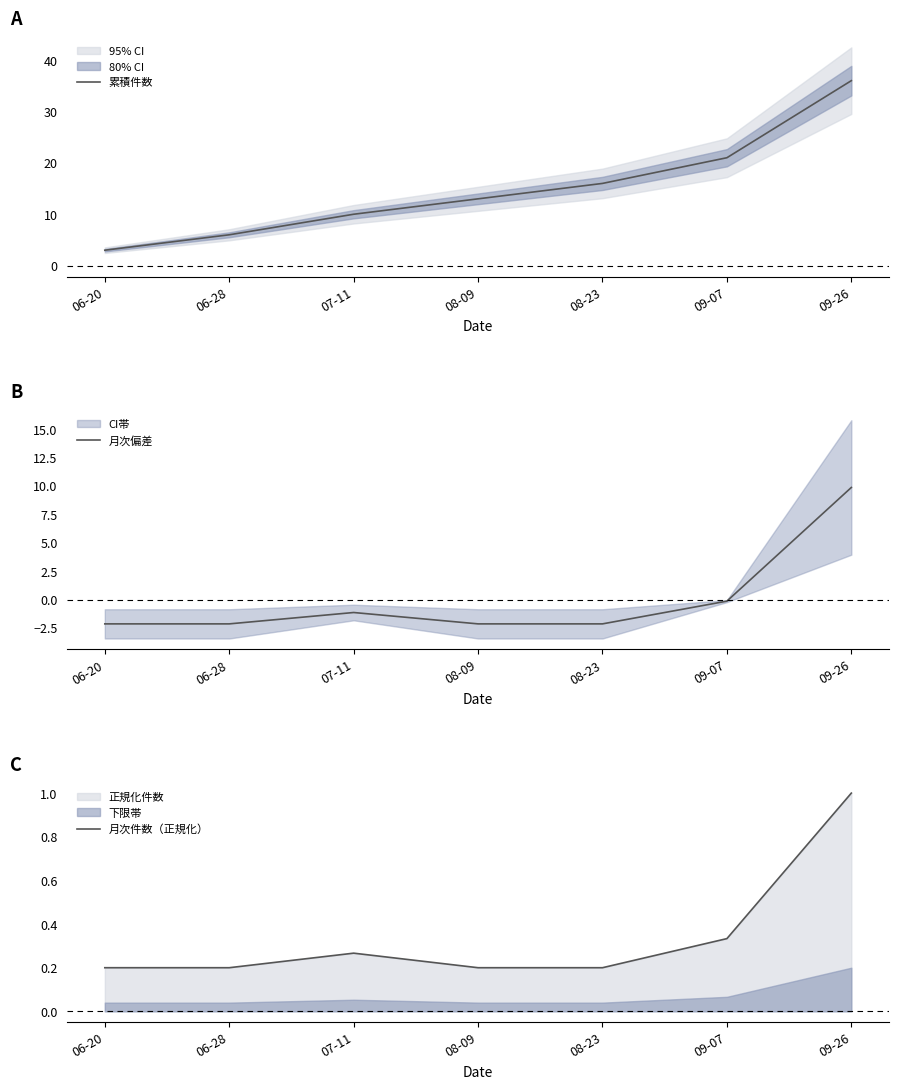

What is the label of the 5th point from the left?

08-23